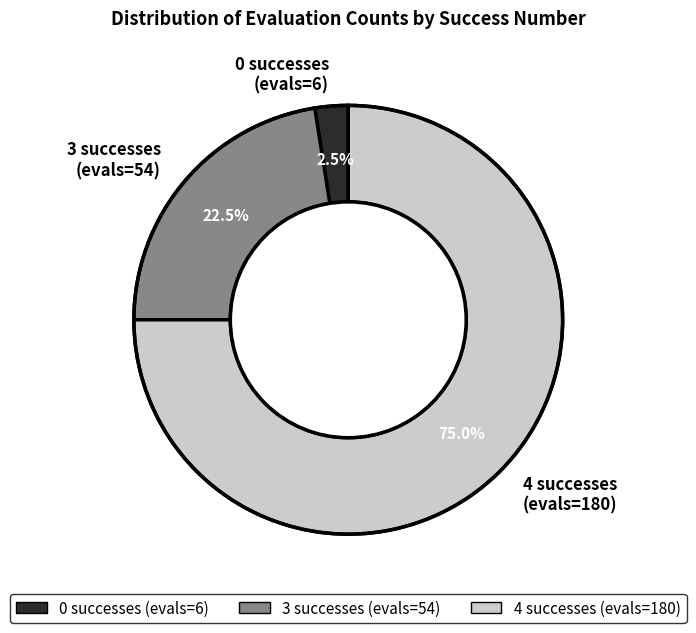

Rank the categories by value from highest to lowest.

4 successes (evals=180), 3 successes (evals=54), 0 successes (evals=6)